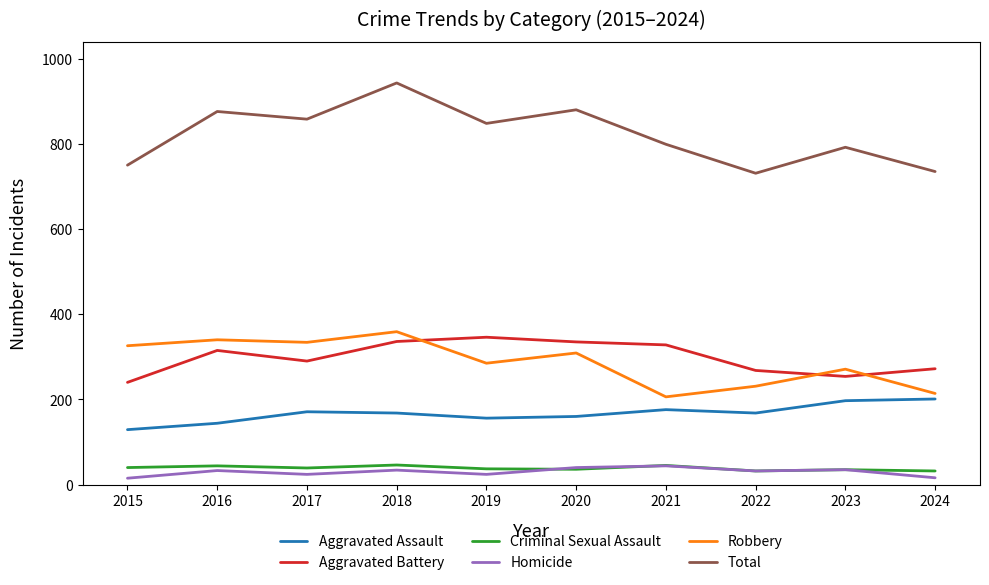

At which category is the sum across all series the highest?

2018